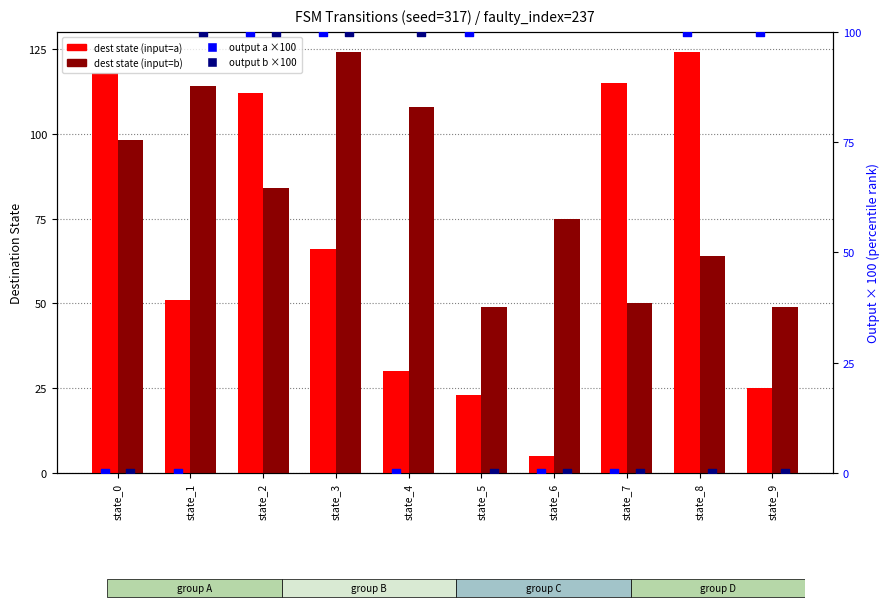

Which series contains the highest Y value?

dest state (input=a)